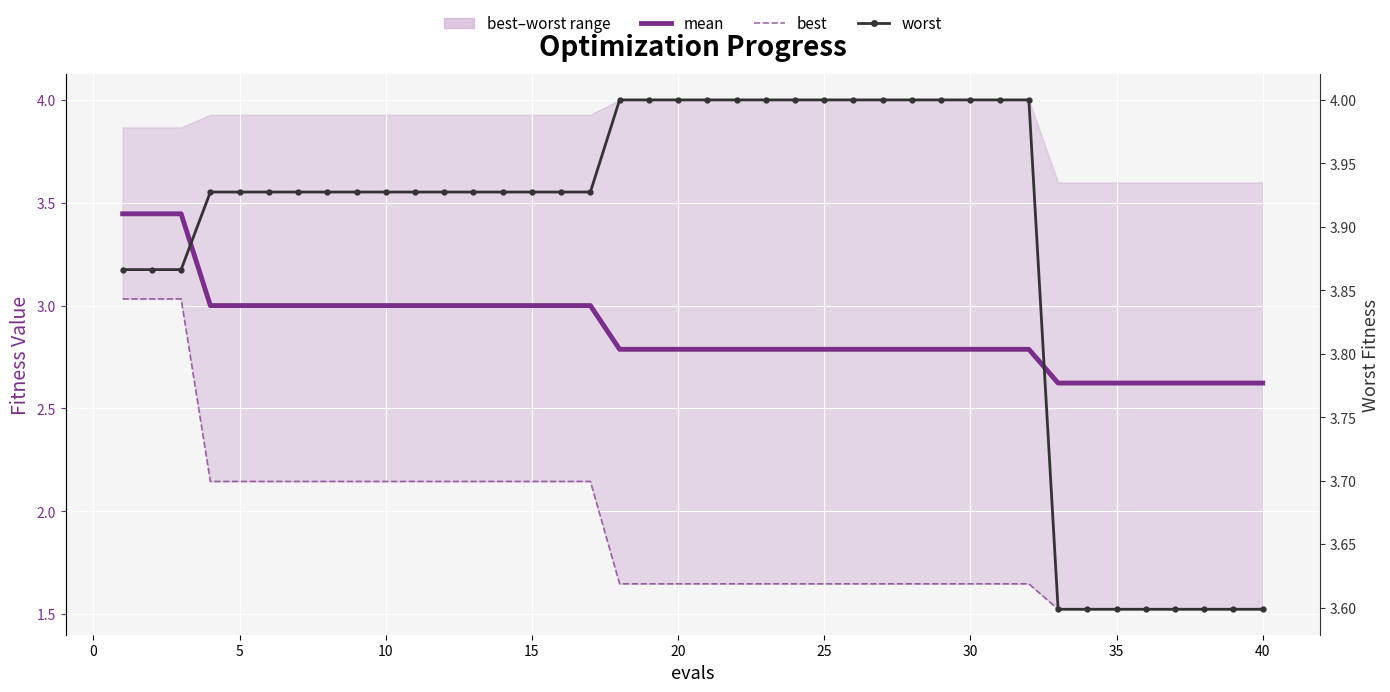

Is it true that worst equals 1.6 at 5?

False